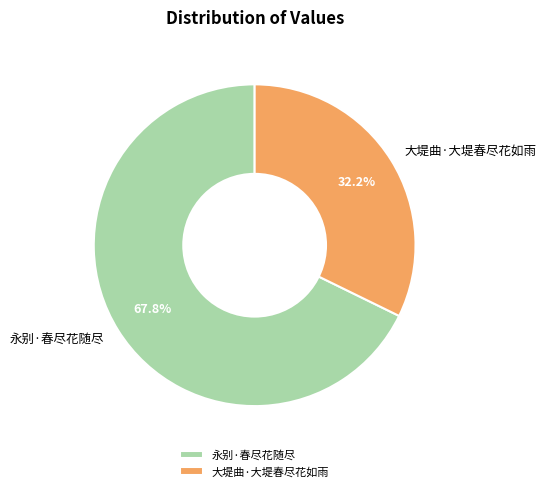

To the nearest percent, what is the difference between the largest and smallest slice percentages?

36%